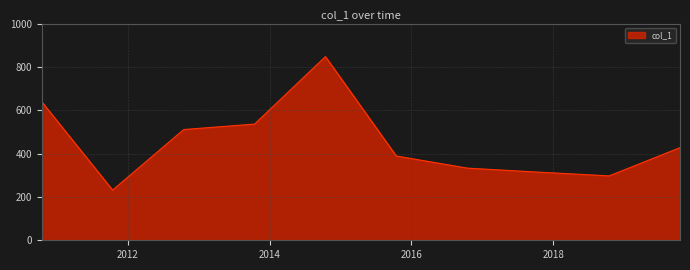

What is the difference between the maximum and minimum values?

615.8